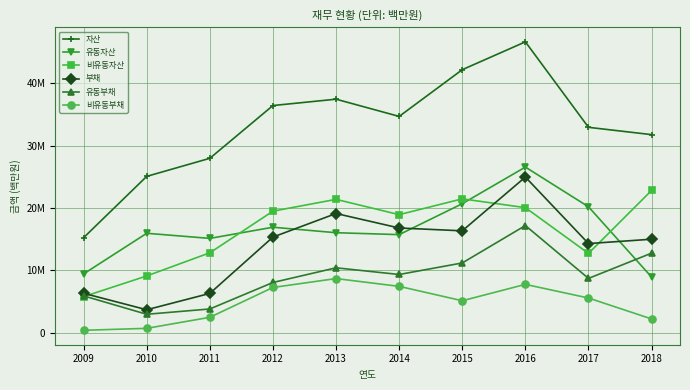

What value does the 유동부채 series have at 2018, to the nearest 100?

12774800